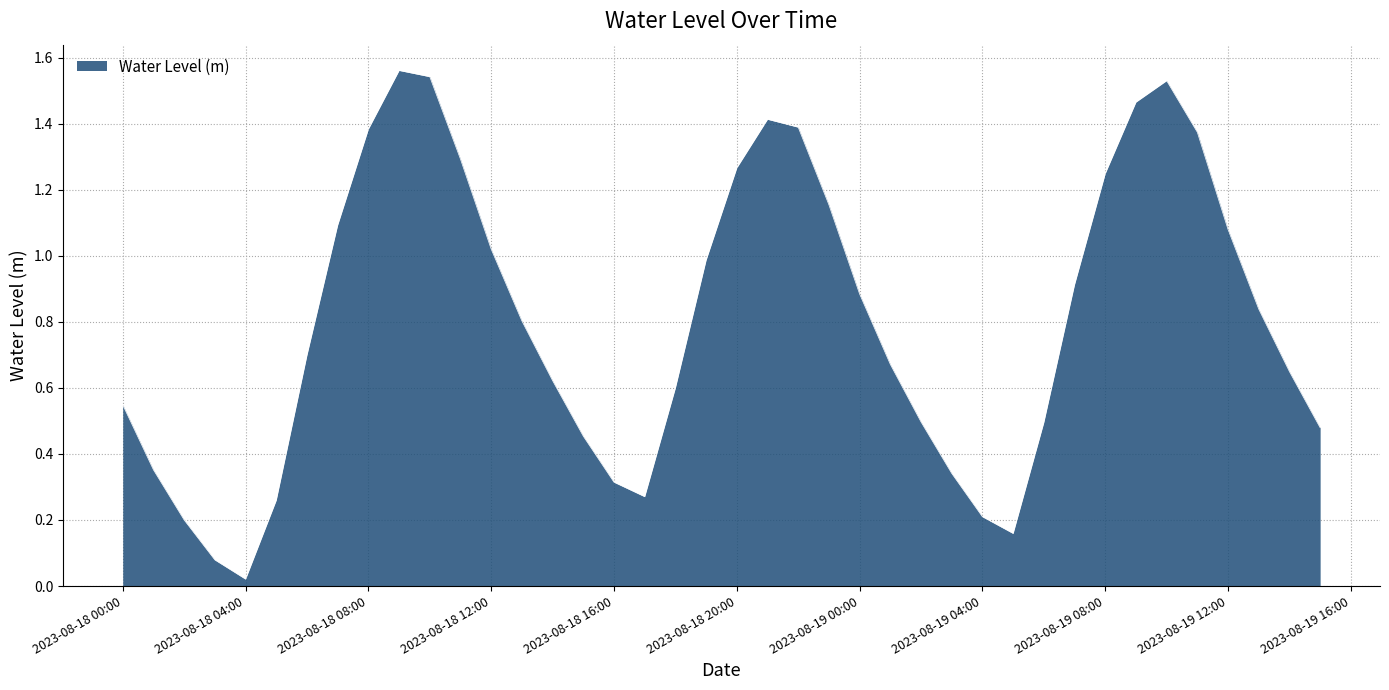

What is the difference between the maximum and minimum values?

1.5